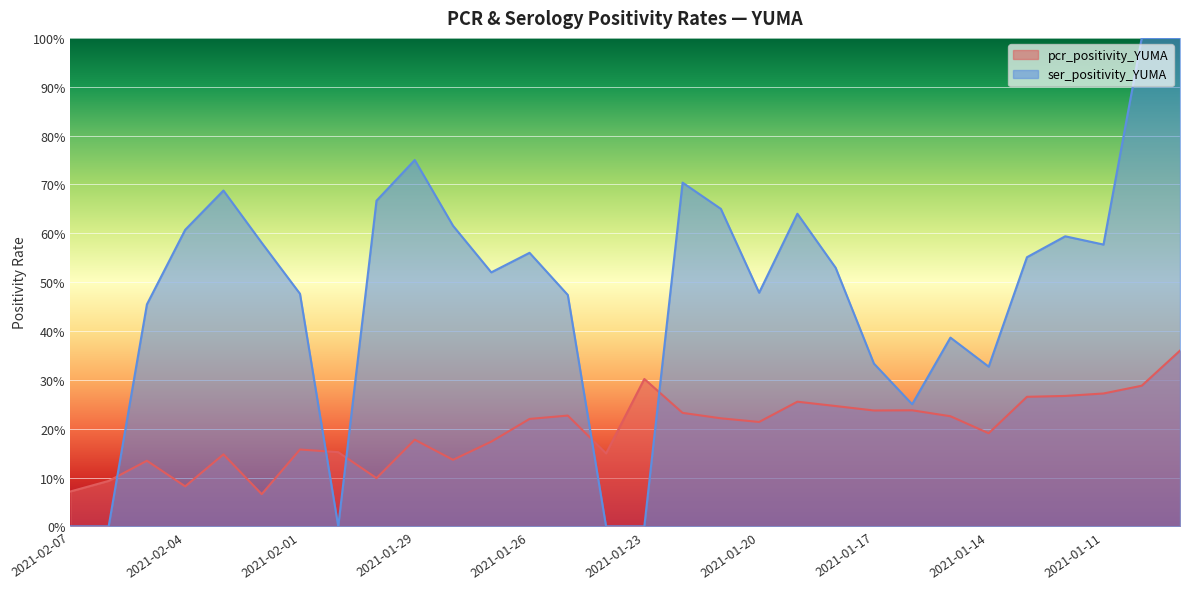

Which series has the largest range (max minus min)?

ser_positivity_YUMA